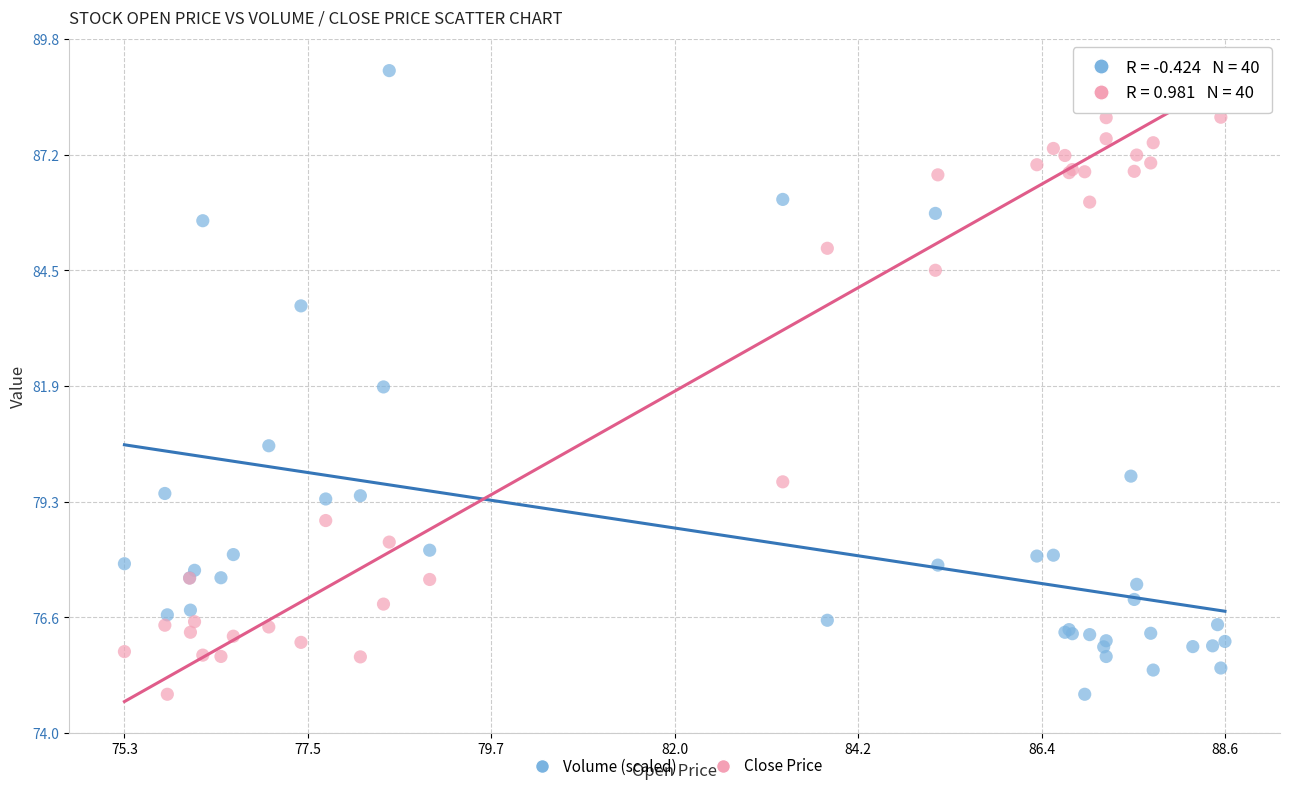

What is the X range (max minus min) for the scatter plot?

13.3